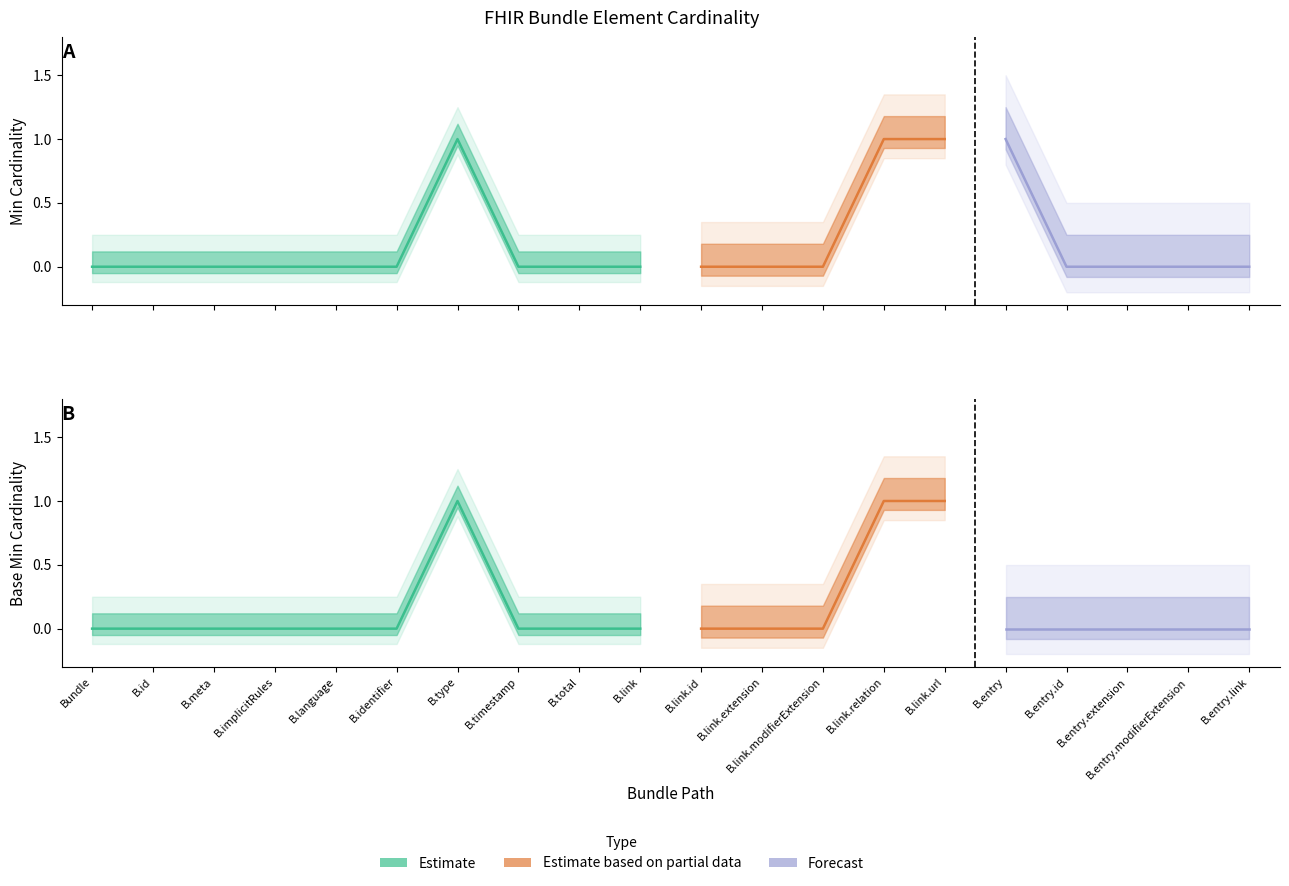

Is it true that Base Min equals 1 at Bundle.total?

False